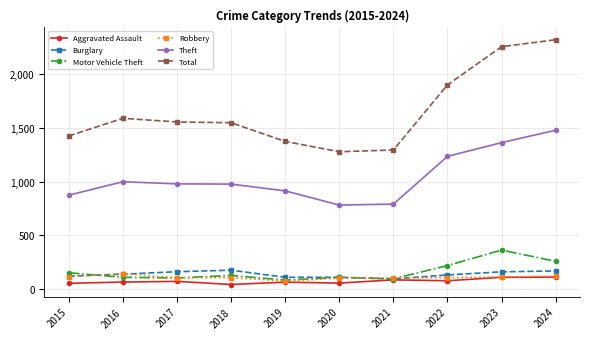

At which label does Theft first exceed 979?

2016